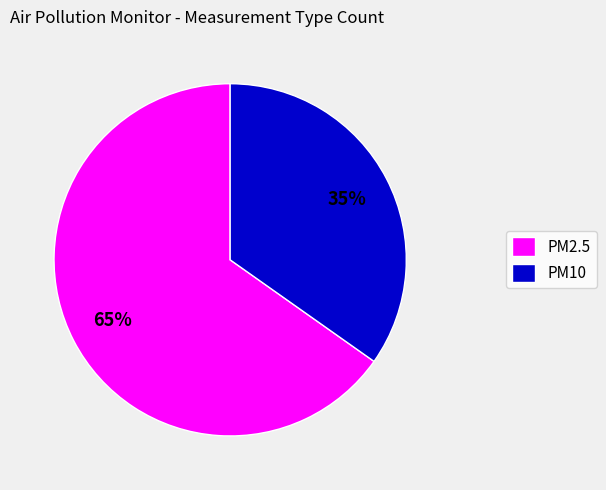

Between PM2.5 and PM10, which is larger?

PM2.5